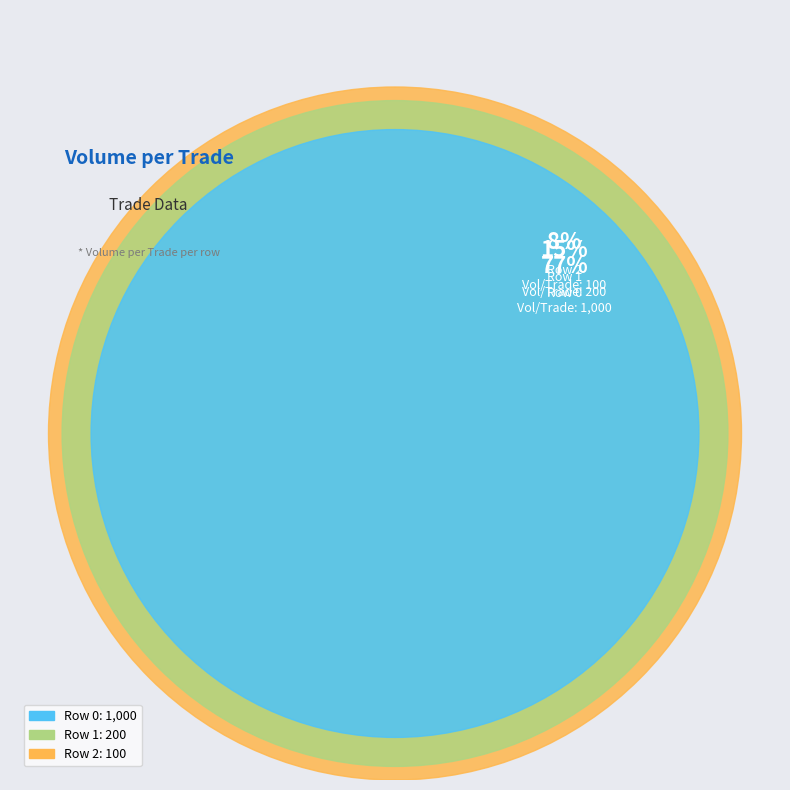

Do Row 0 and Row 2 together represent more than half of the pie?

Yes